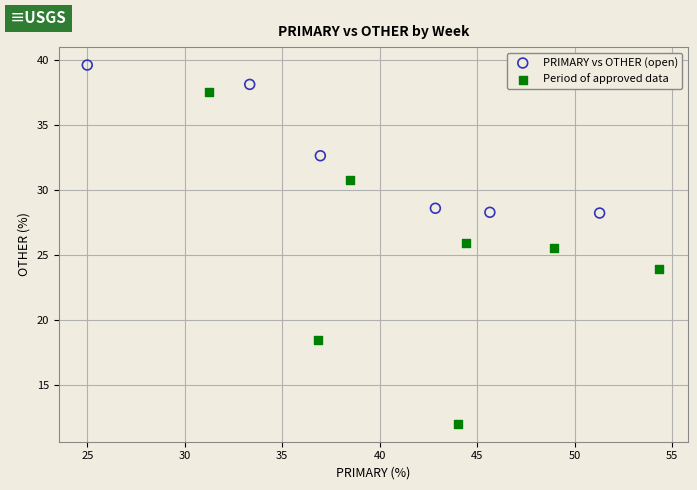

Which series contains the lowest Y value?

Period of approved data